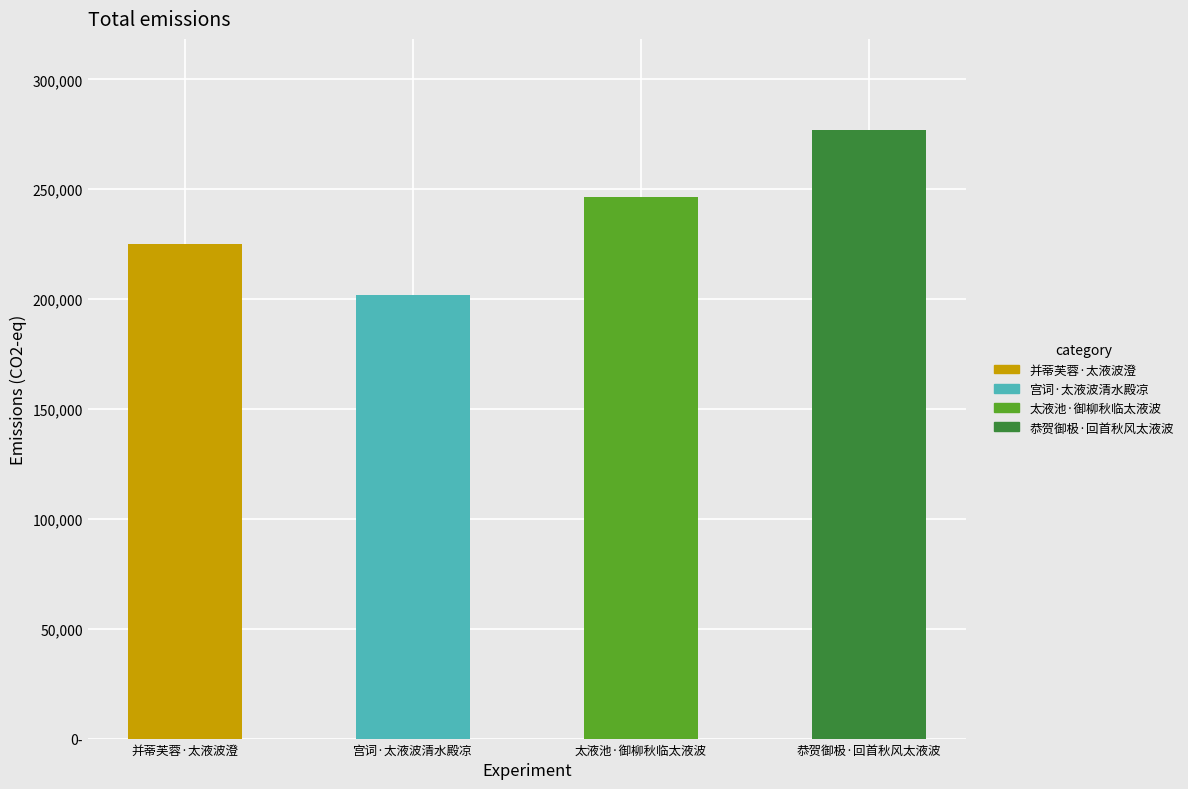

Reading left to right, transcribe all the data shown in this chart.

224898	201965	246632	276870